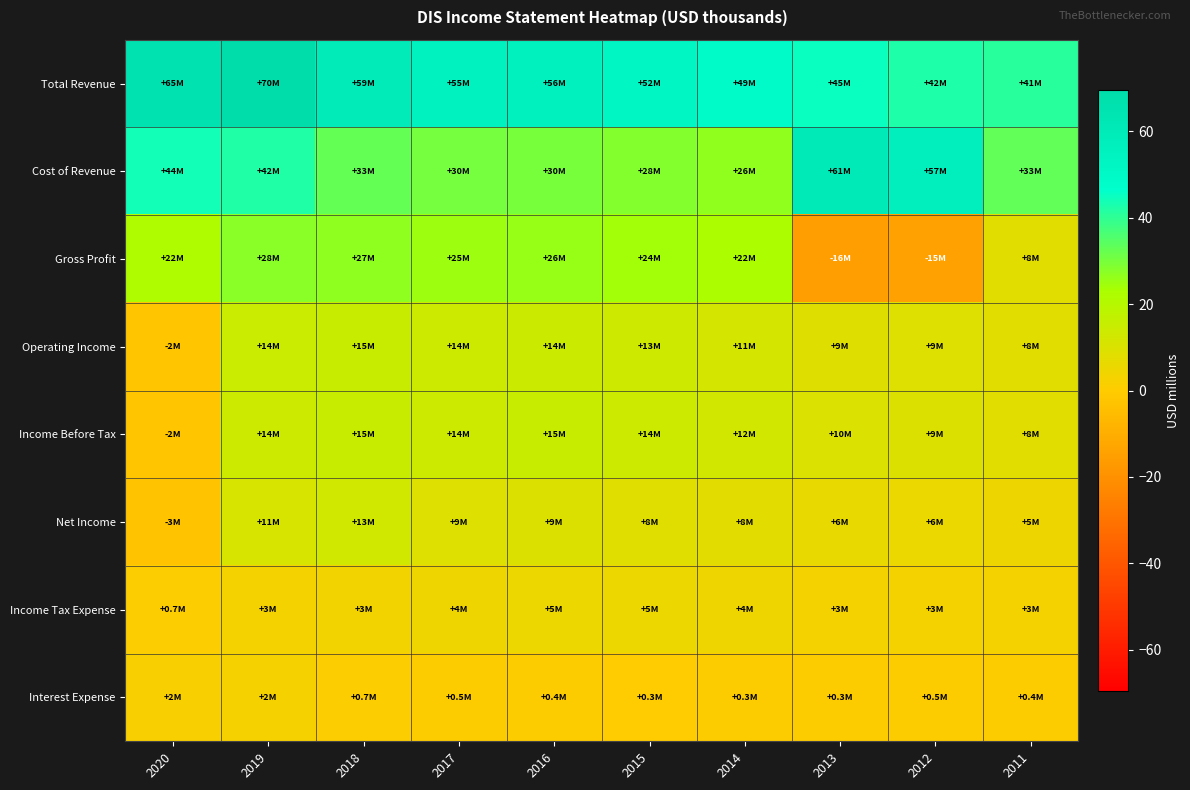

Which category has the lowest value across all series?

2013